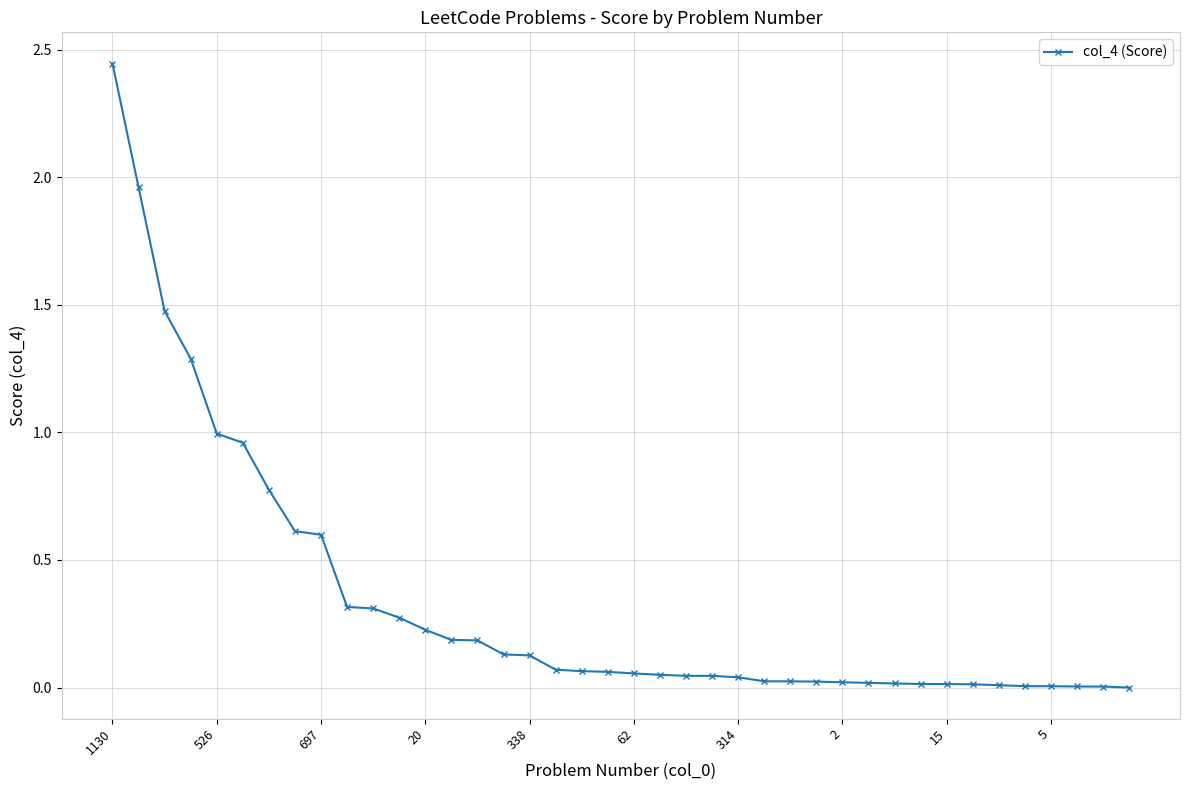

What is the value of the 15th point from the left?

0.2